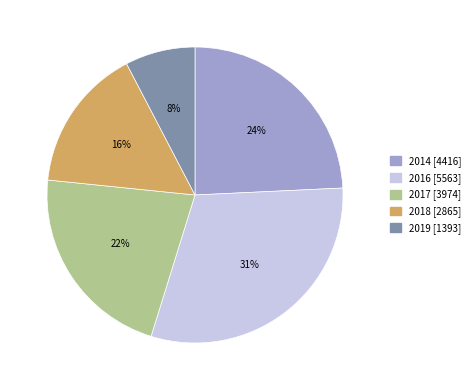

Which slice is the largest?

2016